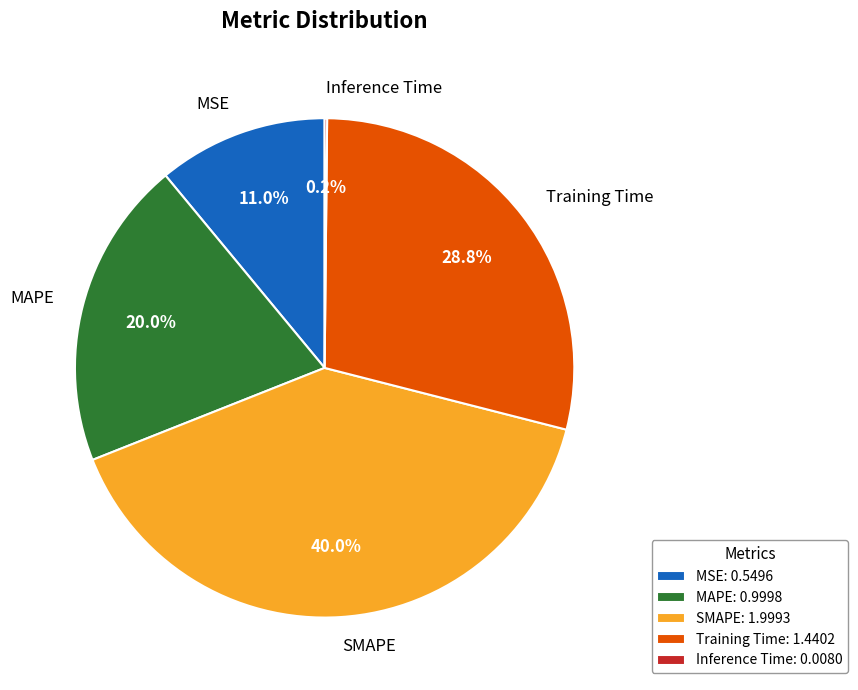

Between Training Time and MSE, which is larger?

Training Time